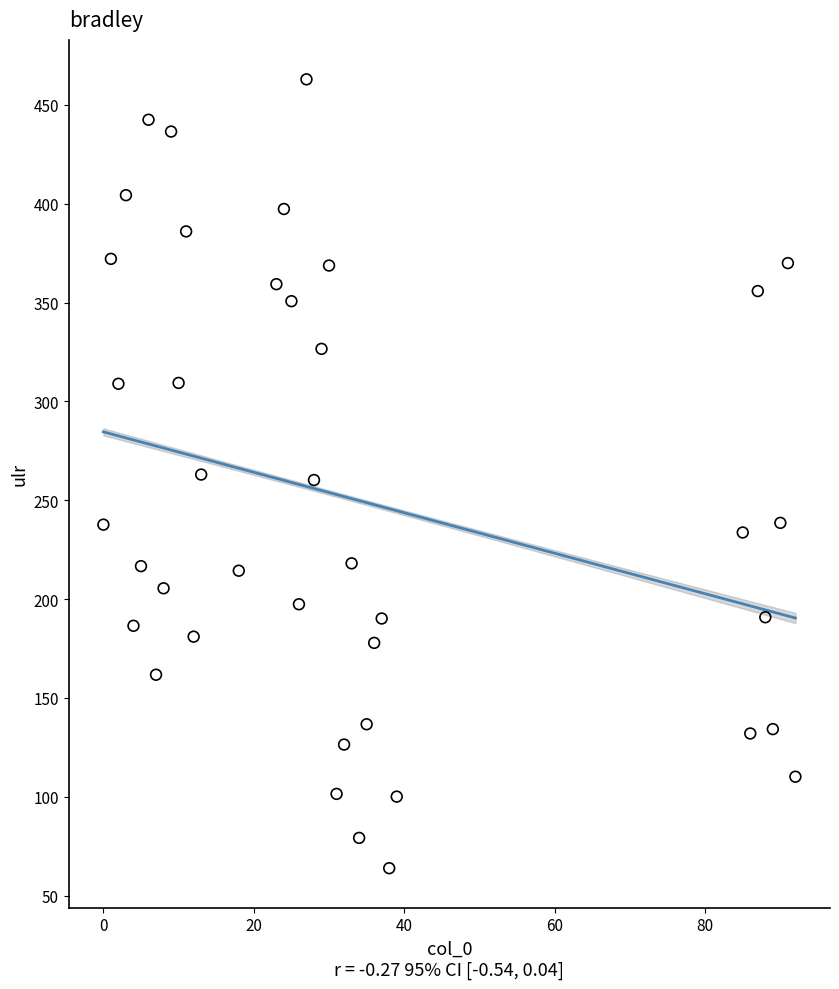

What is the range of X values (max minus min)?

92.0